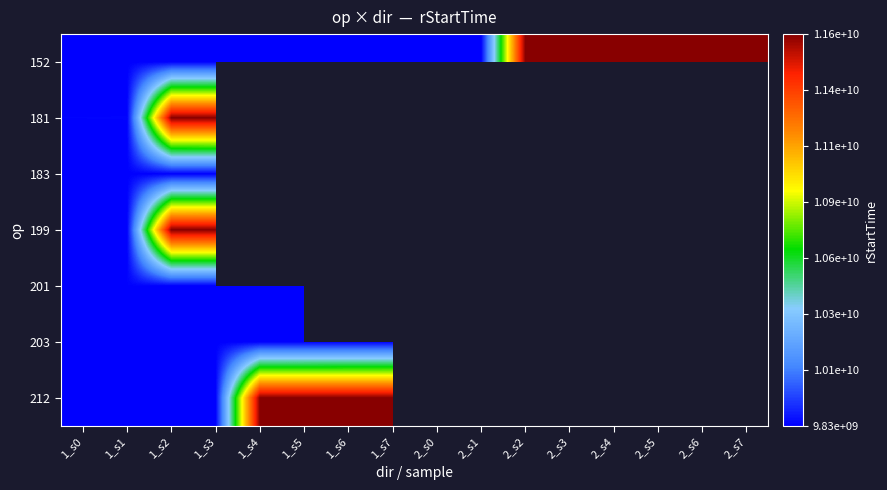

Which has a higher value, 2_s4 or 1_s7?

2_s4